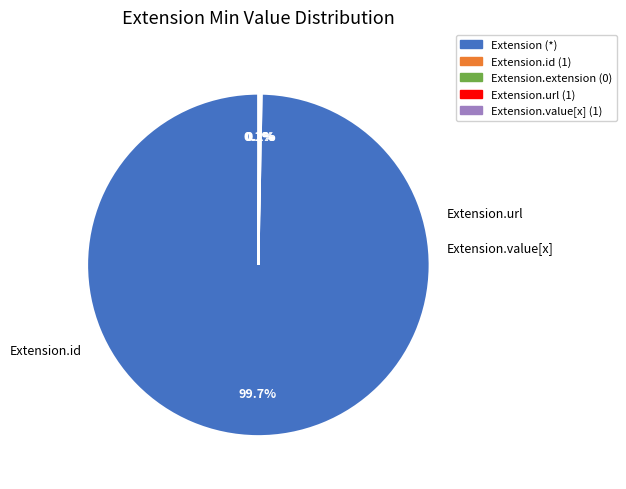

Which slice represents more than half of the pie?

Extension (*)